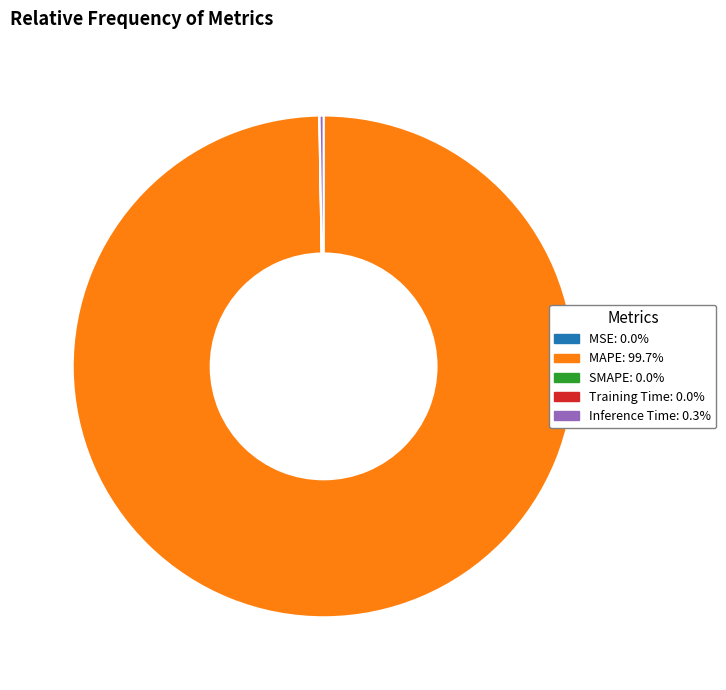

Is there any slice that represents more than half of the pie?

Yes